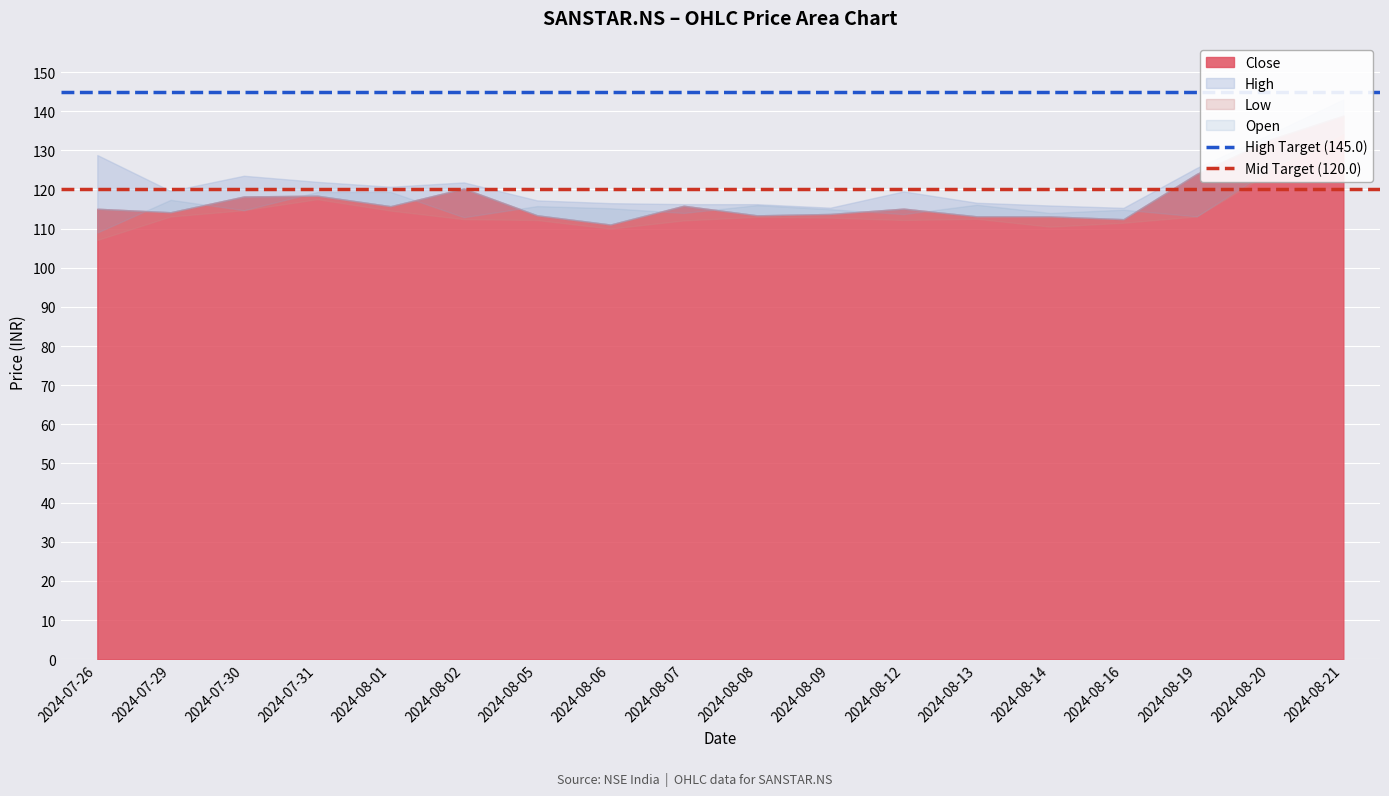

What is the value of the High Target (145.0) point at the 1st from the left?

145